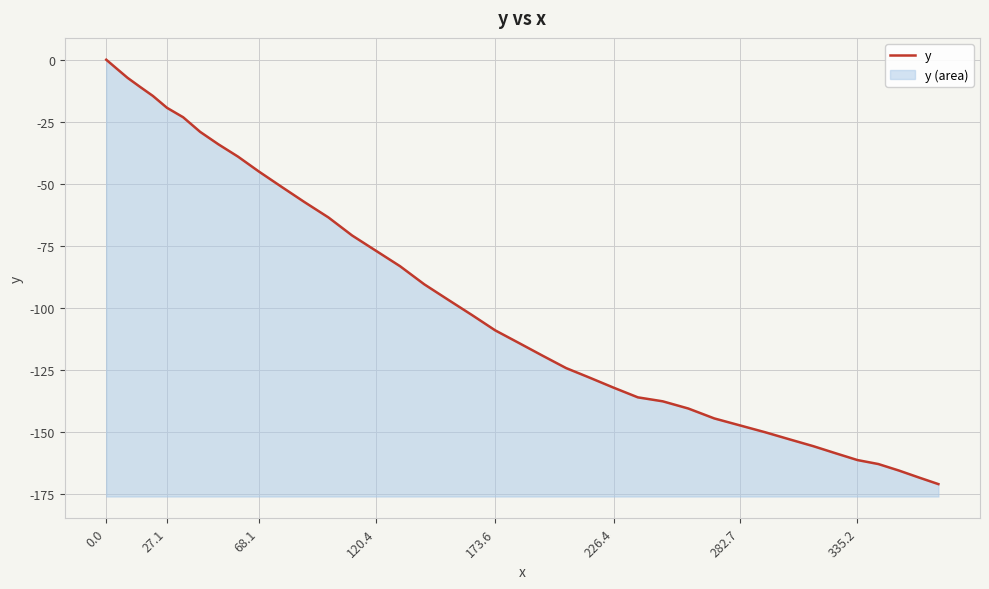

What is the value of the 2nd point from the left?

-3.7